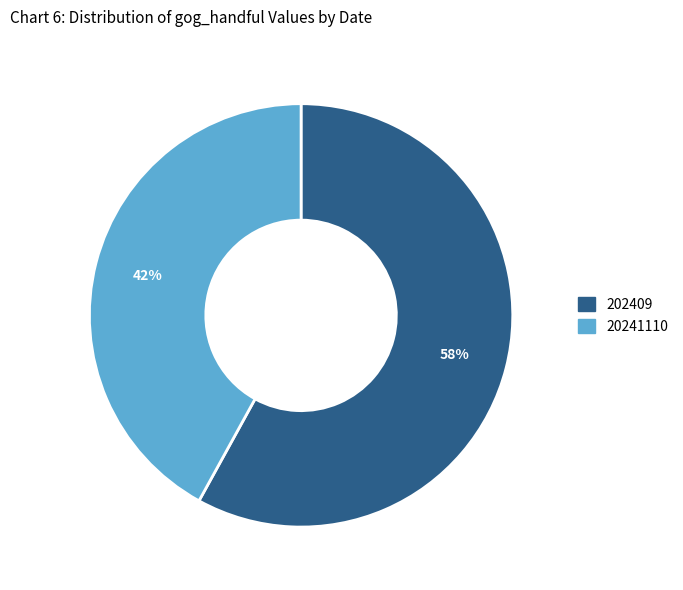

Rank the categories by value from highest to lowest.

202409, 20241110